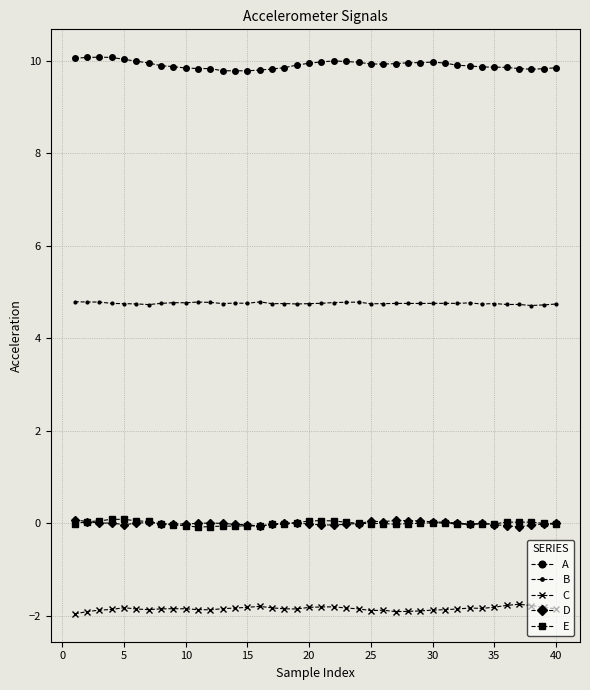

True or false: D and C cross at least once.

False